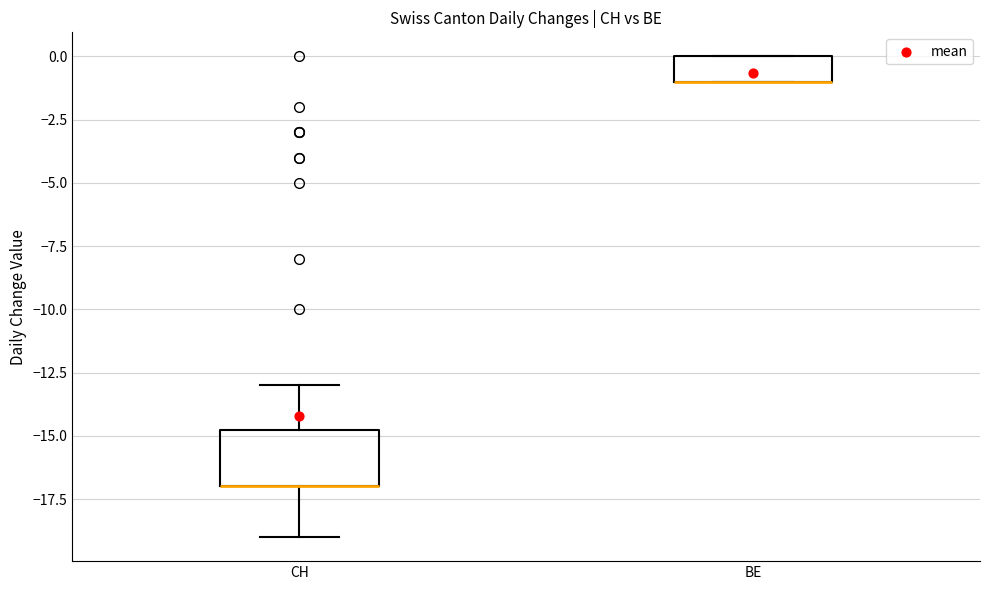

Which box is the tallest, from its lower edge to its upper edge?

CH